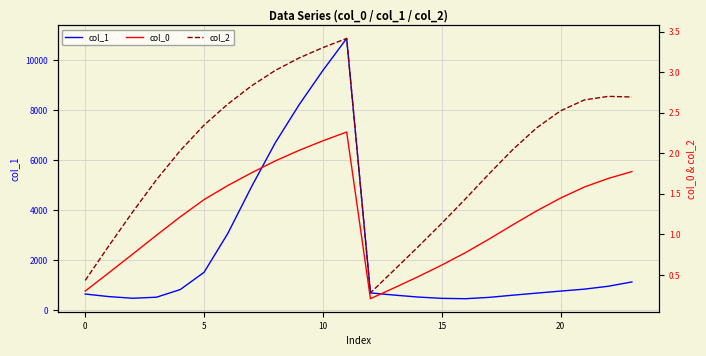

Which series has the largest range (max minus min)?

col_1